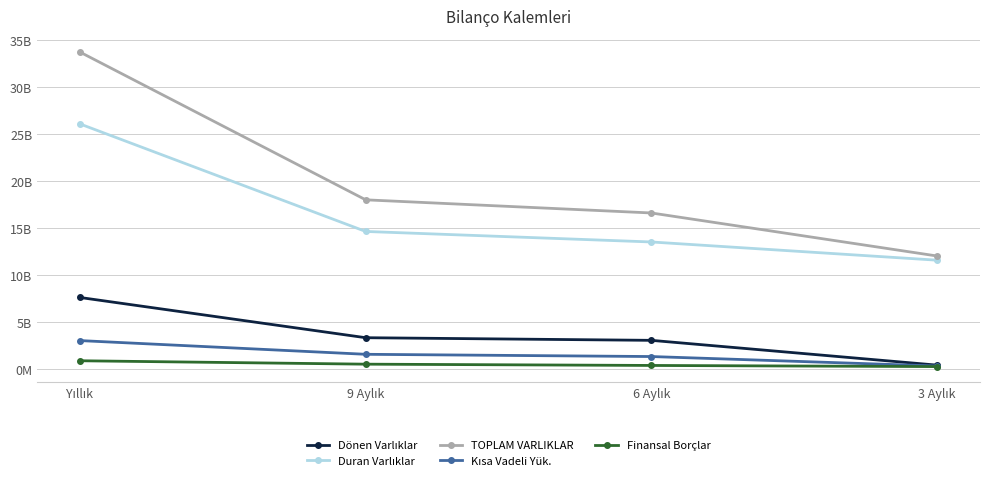

How many series are shown in this chart?

5